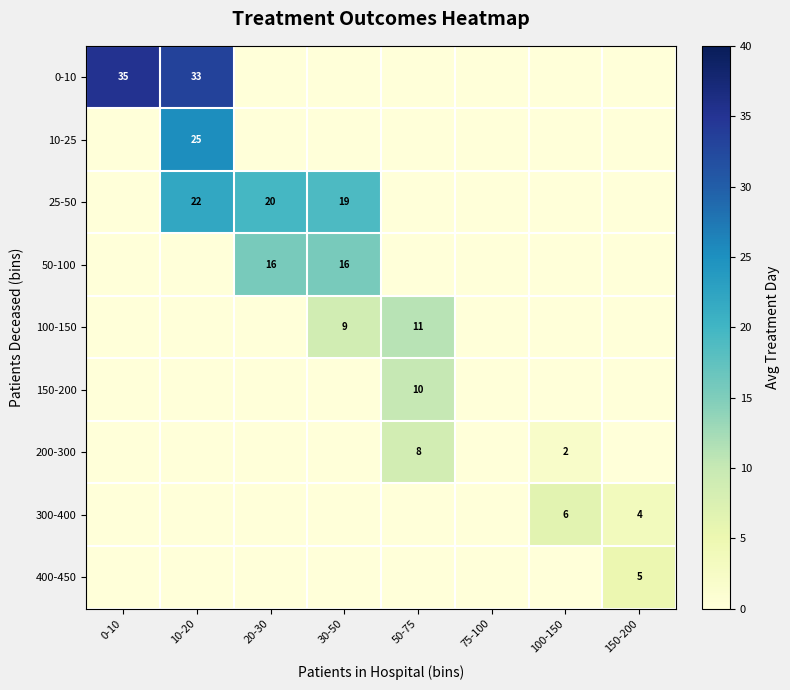

Is the value of 0-10 at 0-10 greater than the value of 10-25 at 10-20?

Yes